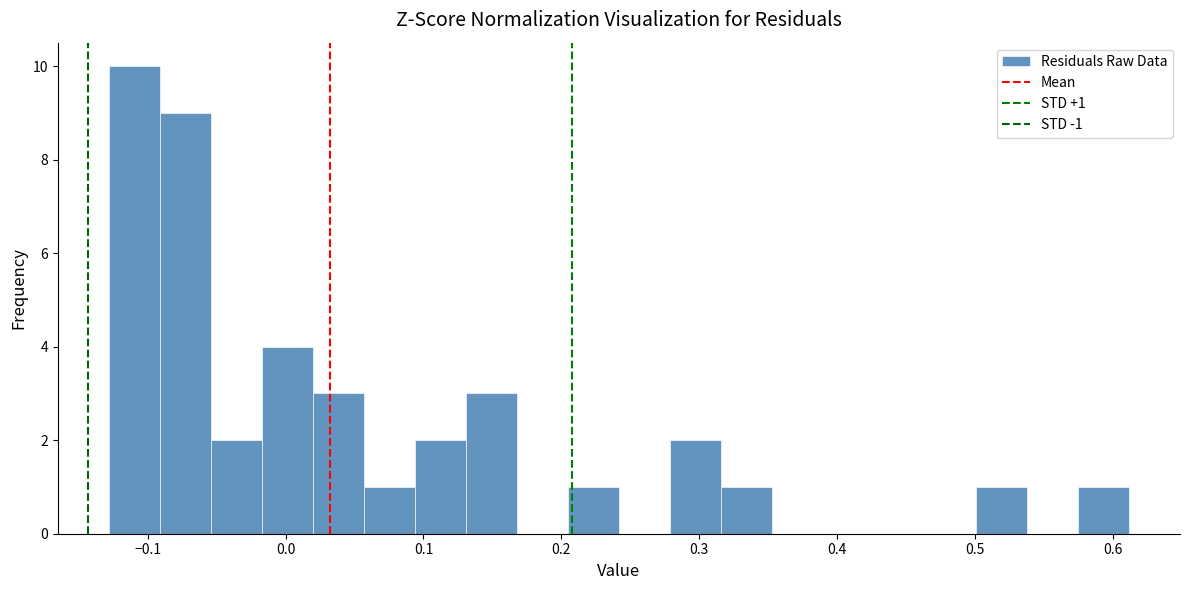

Around what value on the x-axis is the tallest bar? Give the approximate position of its centre, as read against the axis.

-0.11